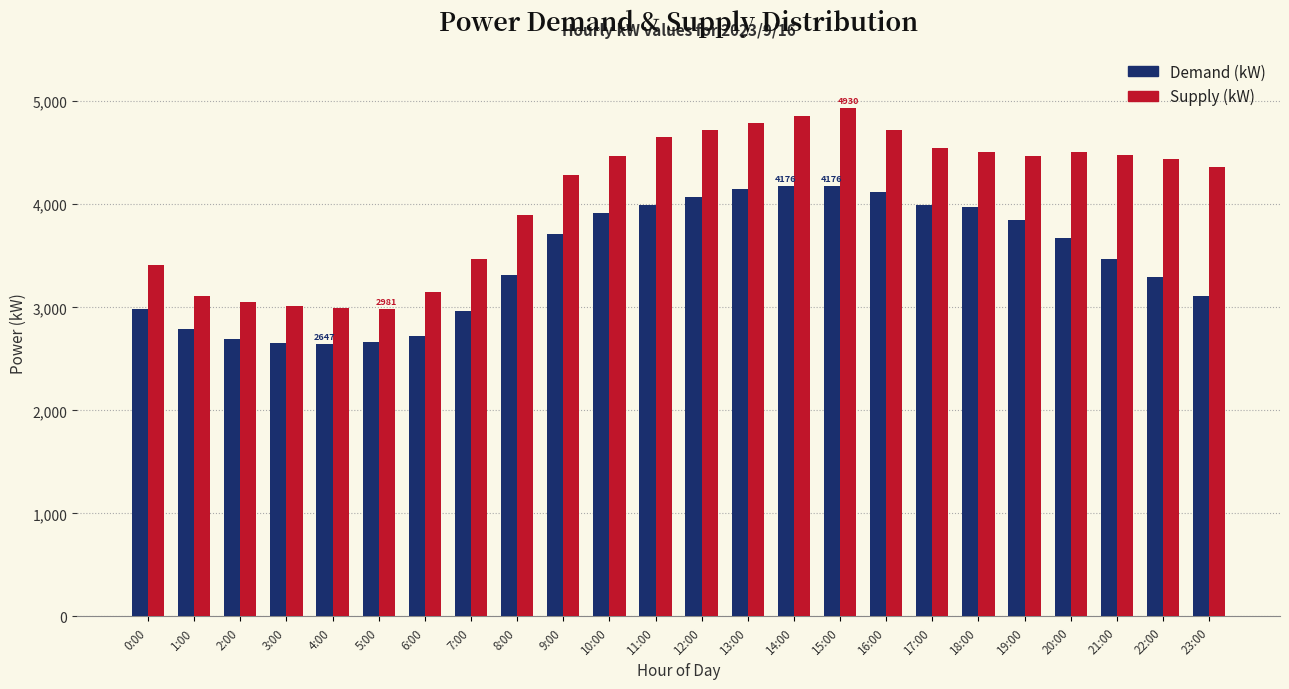

What is the smallest value displayed?

2647